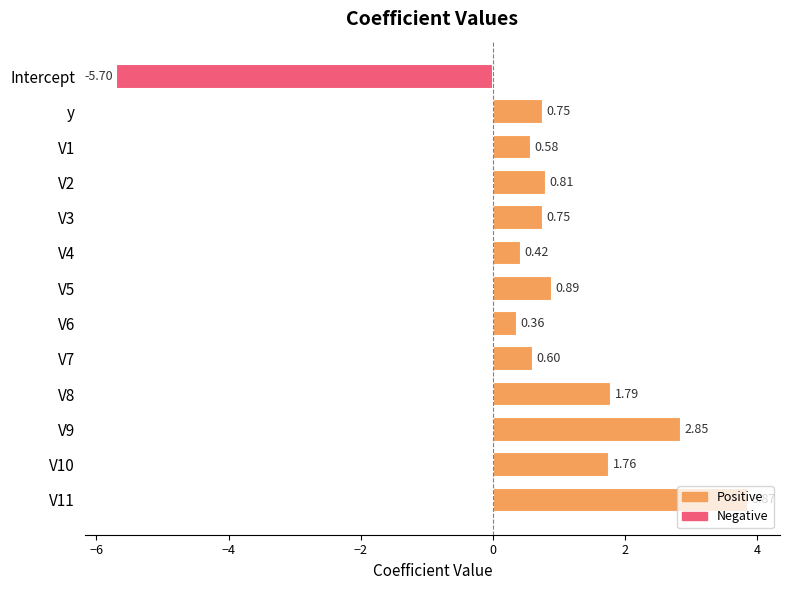

What is the difference between the second highest and second lowest values?

2.5